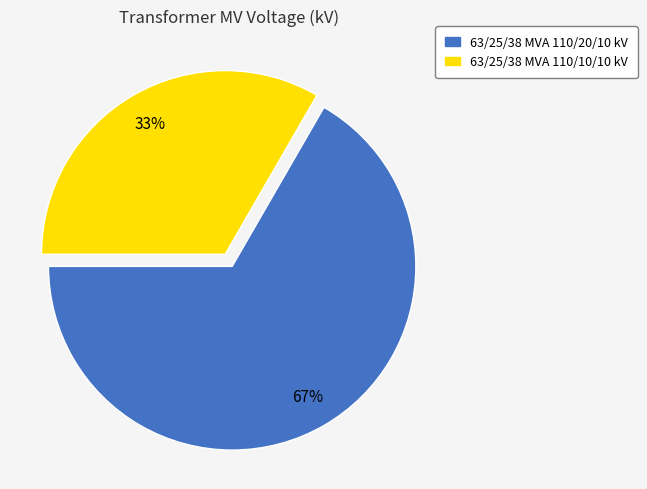

What percentage is the 63/25/38 MVA 110/10/10 kV slice, to the nearest percent?

33%